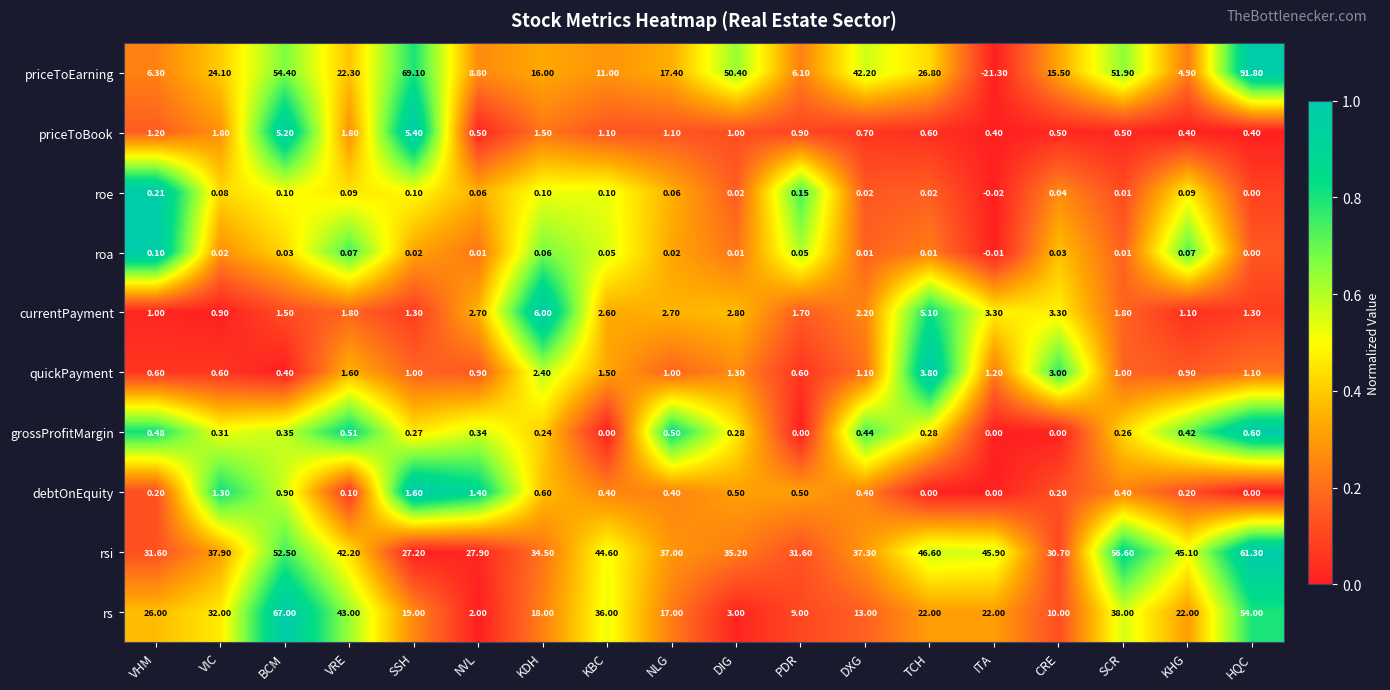

At which category does the chart reach its minimum across all series?

ITA